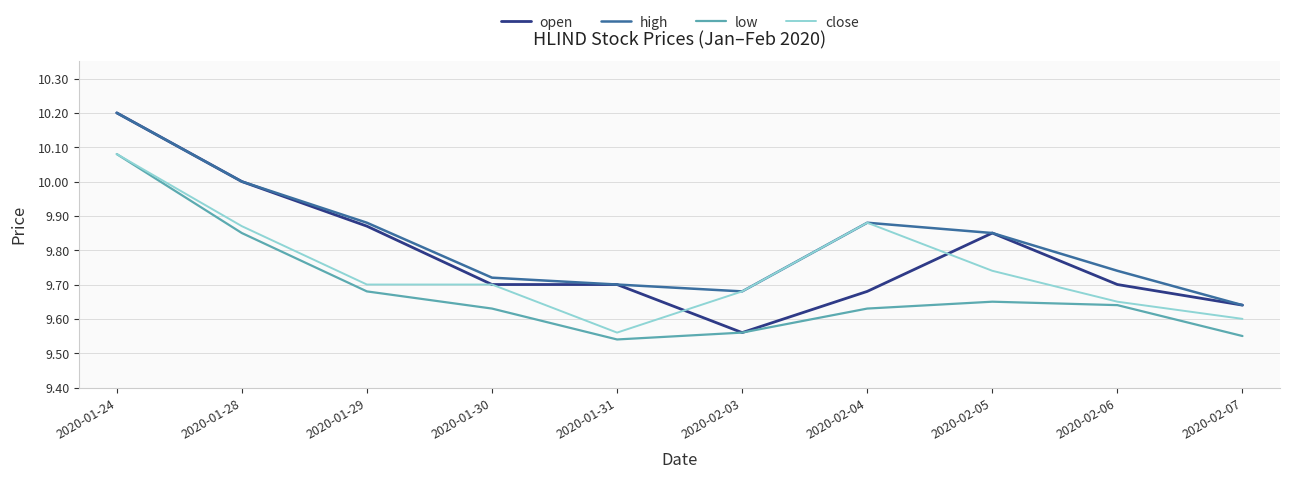

True or false: low and high intersect in this chart.

False